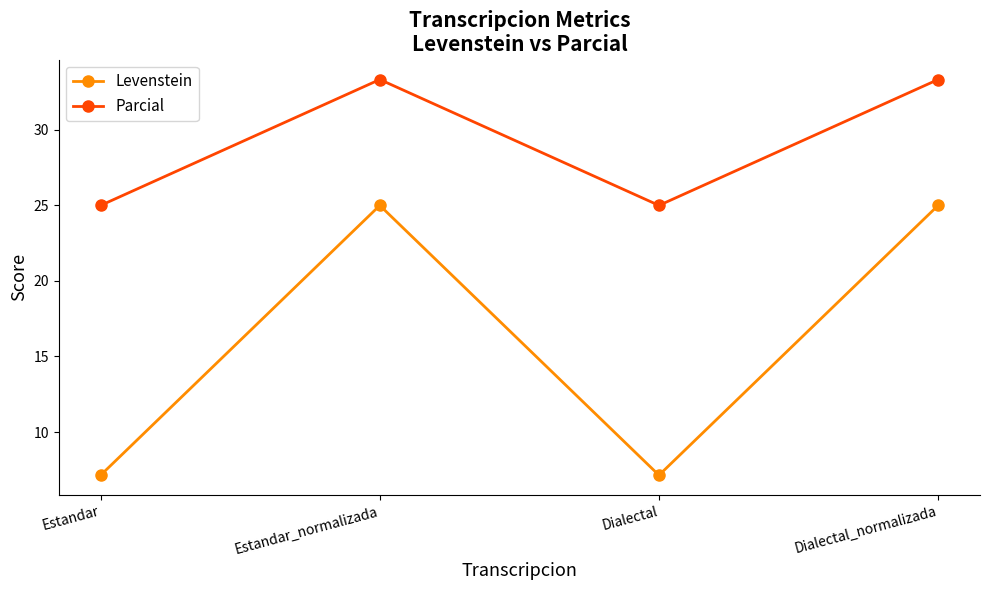

Is it true that Parcial equals 18.4 at Estandar_normalizada?

False